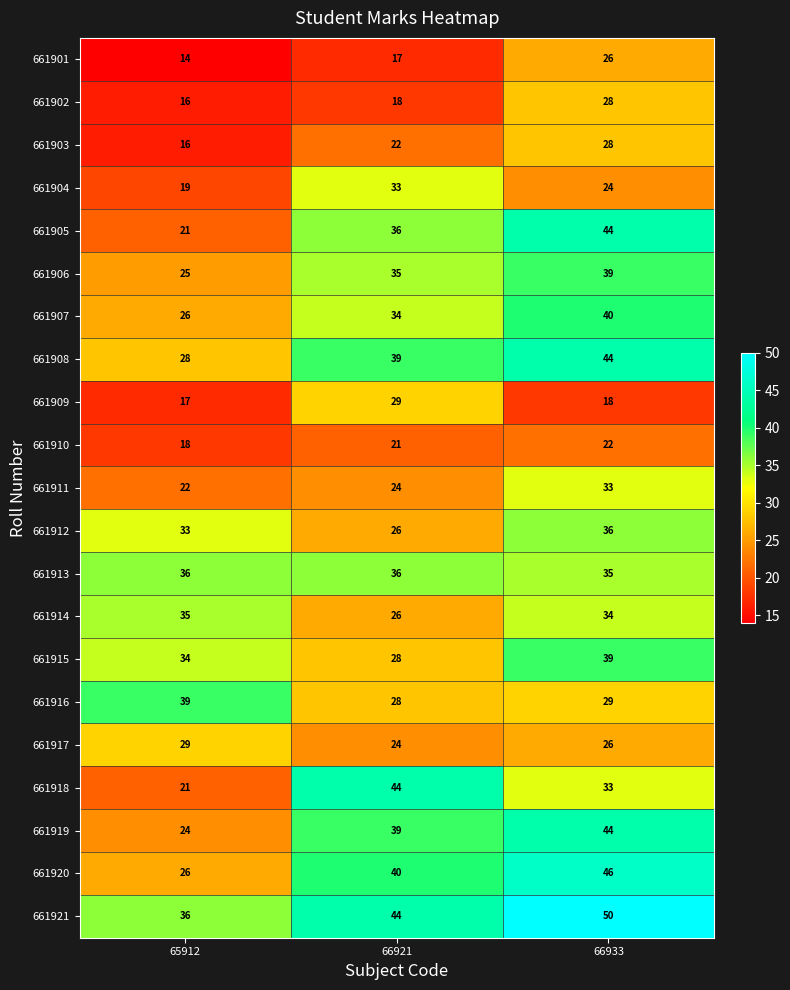

The value of 661918 at 66933 is 18. True or false?

False